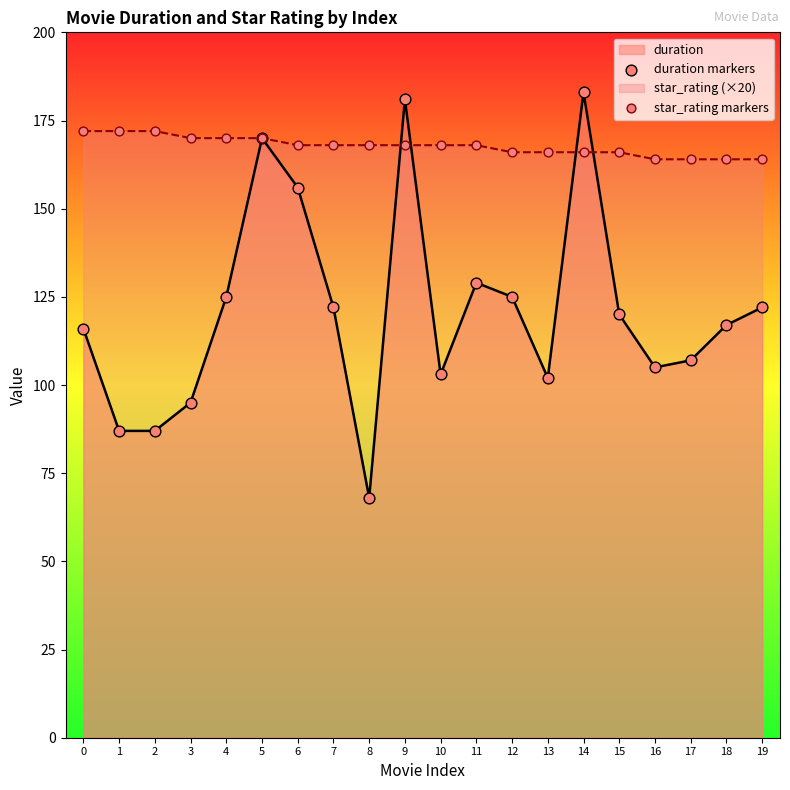

At which category is the sum across all series the highest?

9